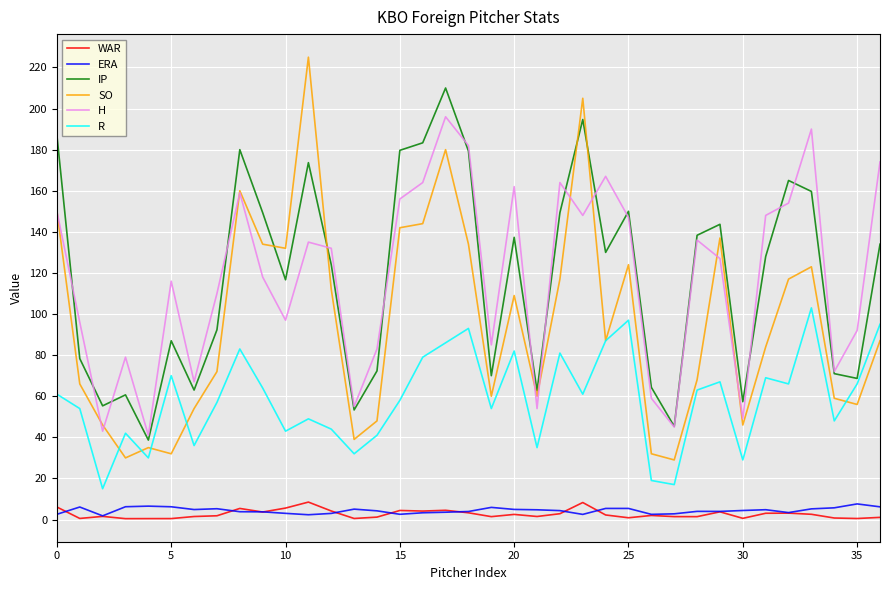

What is the minimum value for IP?

38.7